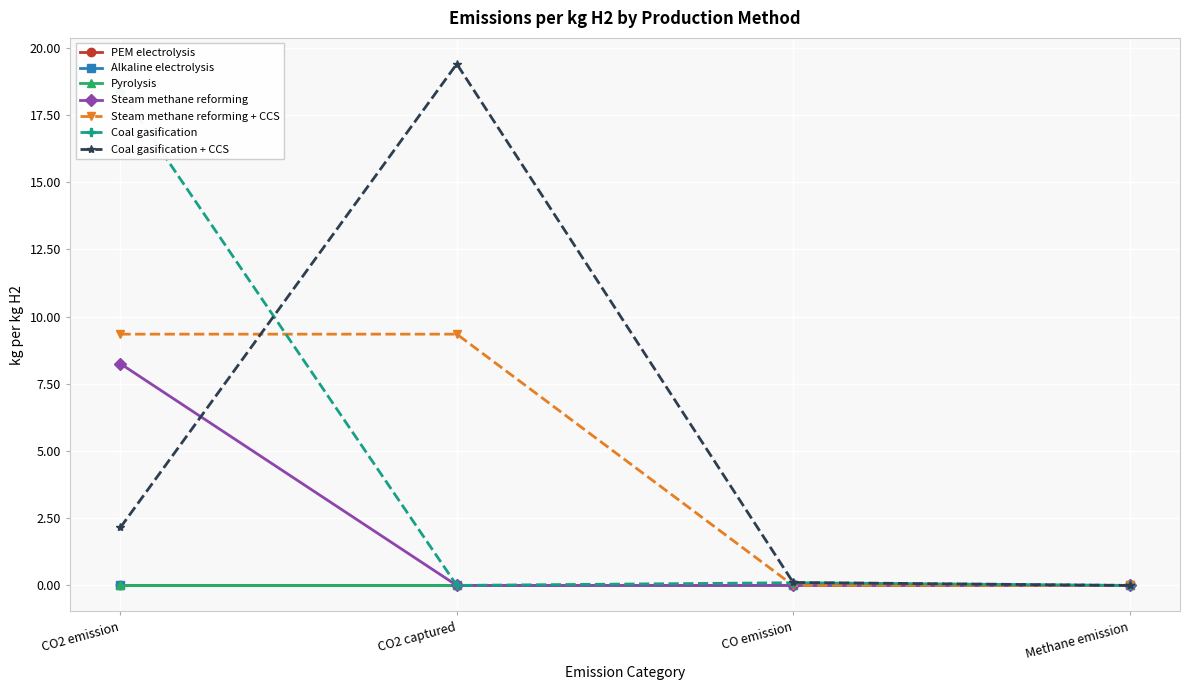

What is the spread (max minus min) of values at CO2 emission?

16.2